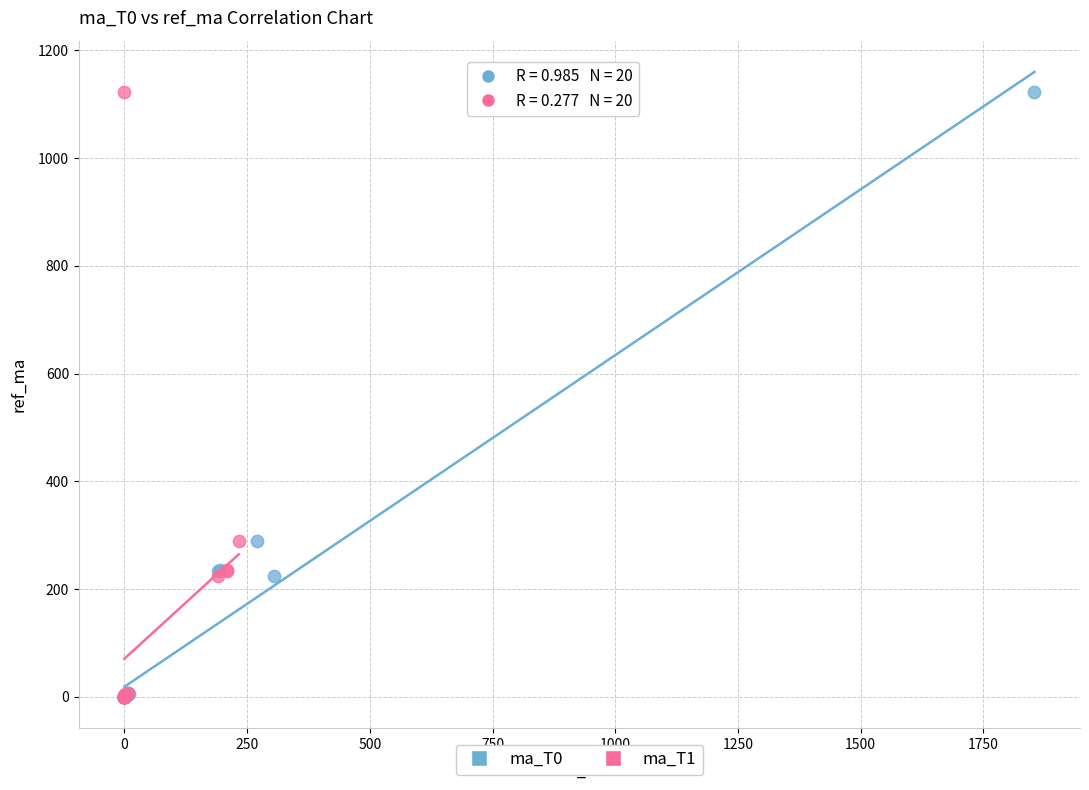

What are all the series names shown in the legend?

ma_T0, ma_T1